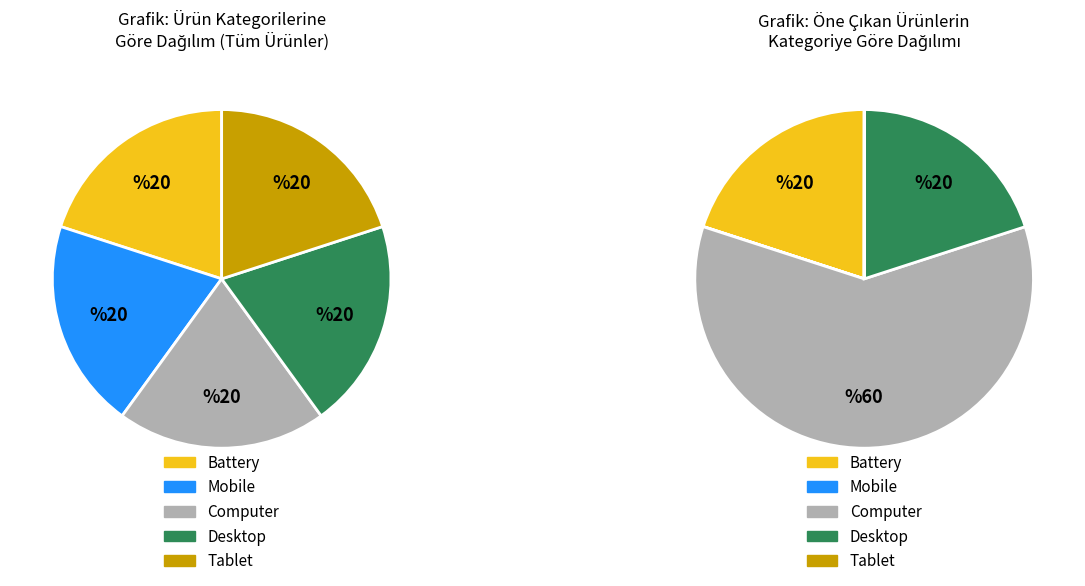

Between Battery and Computer, which is larger?

Battery